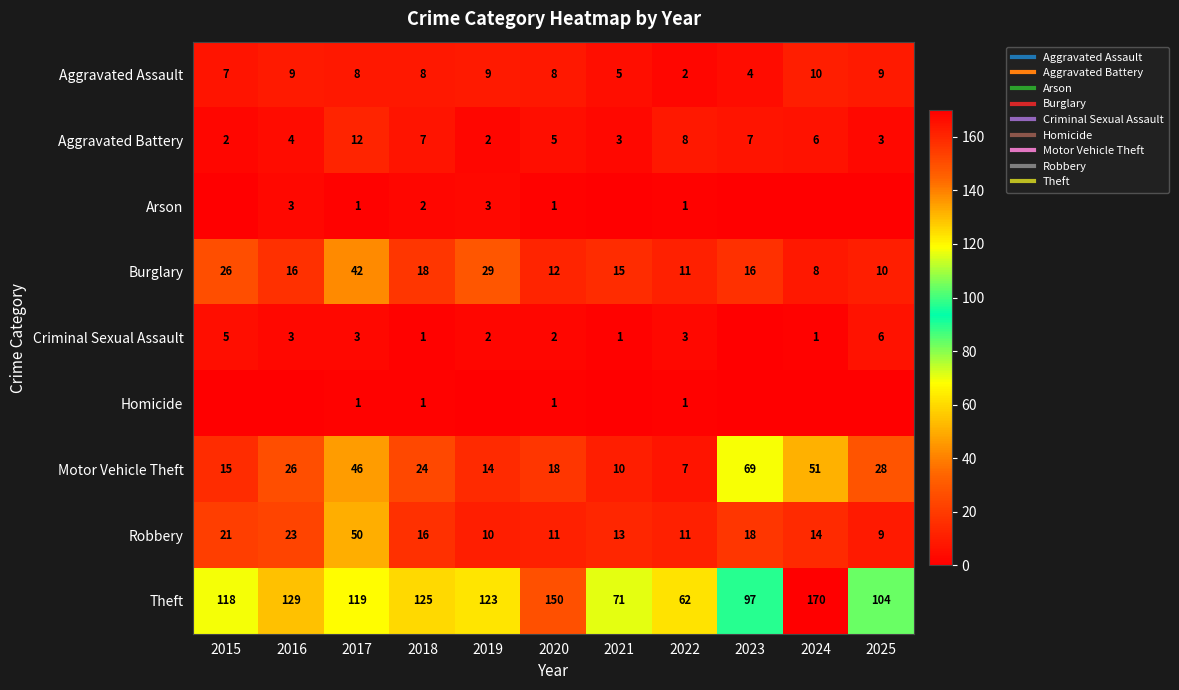

Count the number of data series in this chart.

9